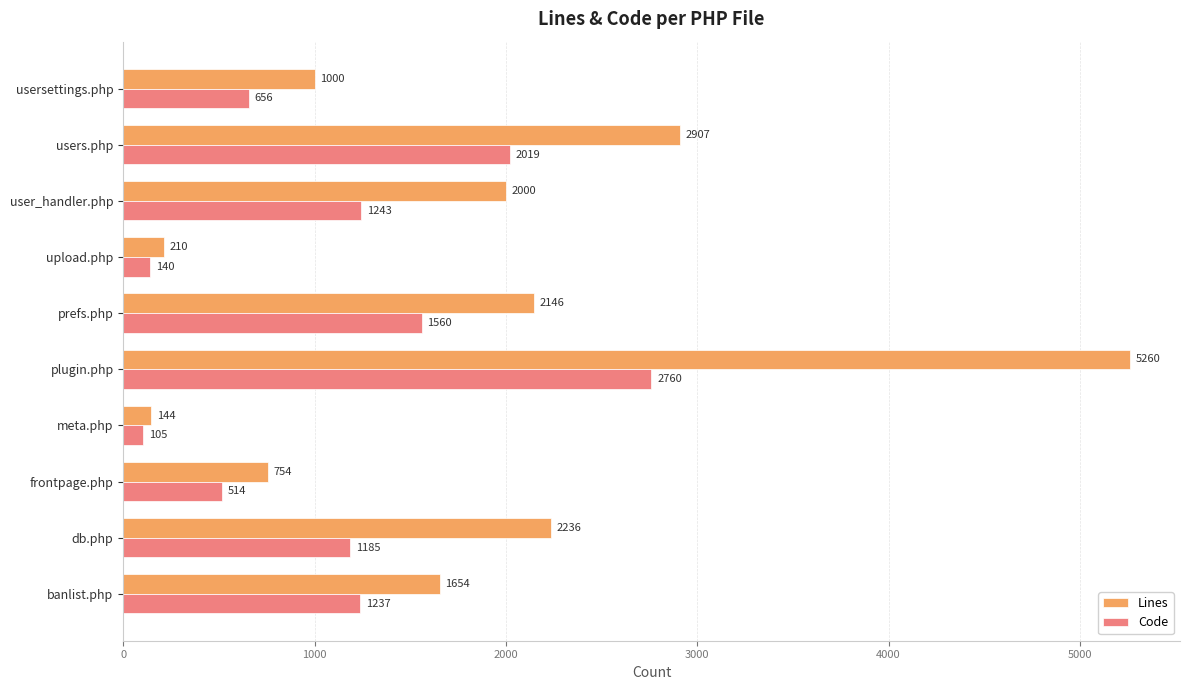

What is the average value of the Lines series?

1831